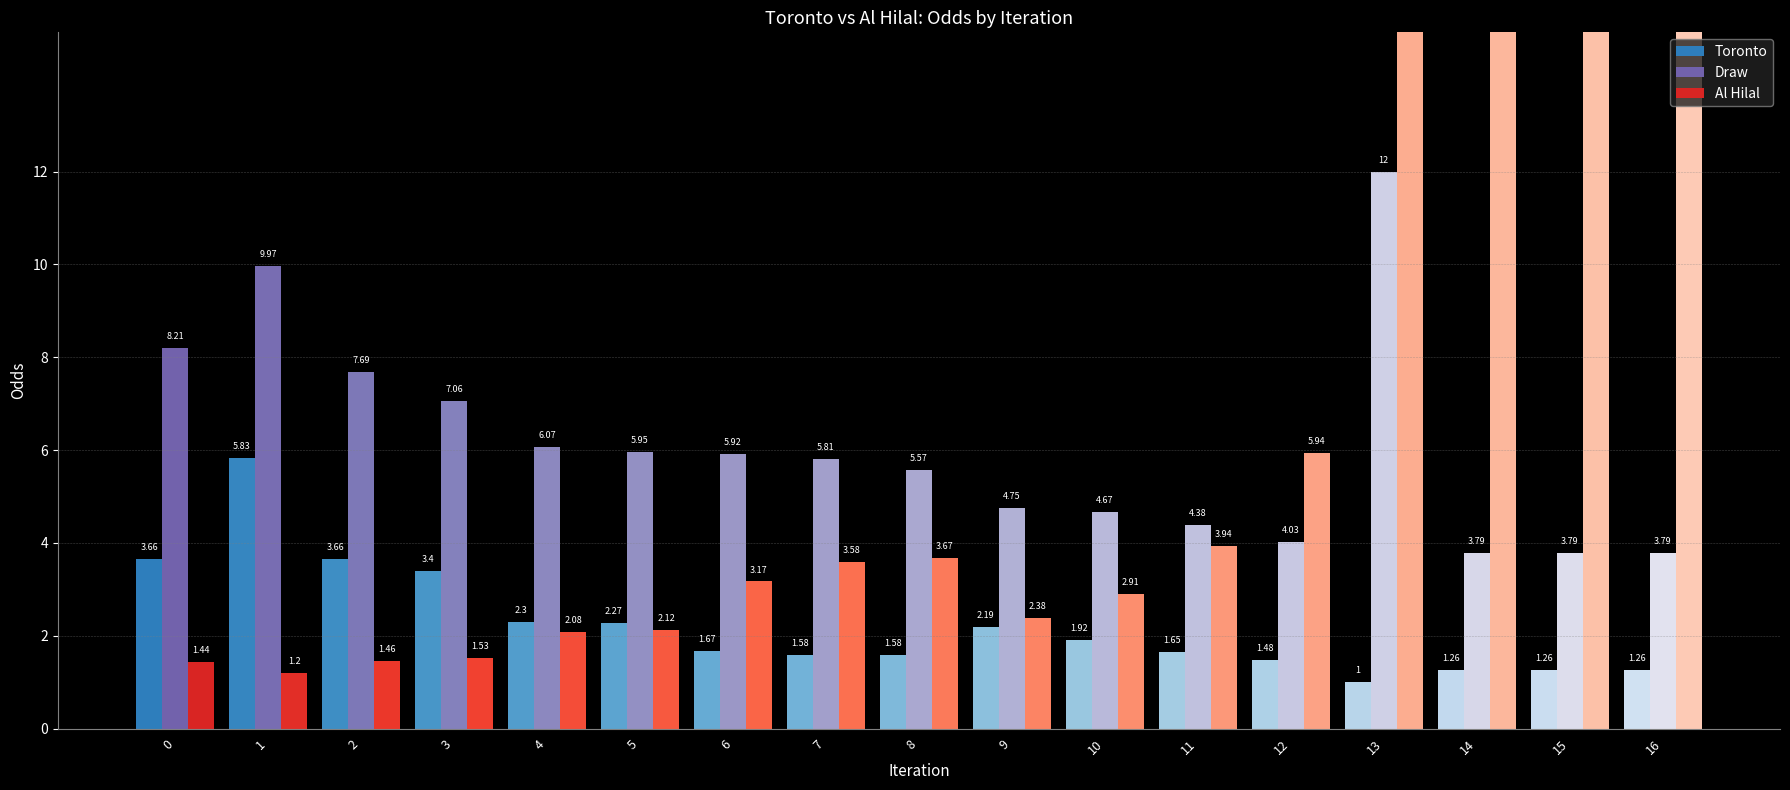

How many values in the Draw series exceed 5?

10